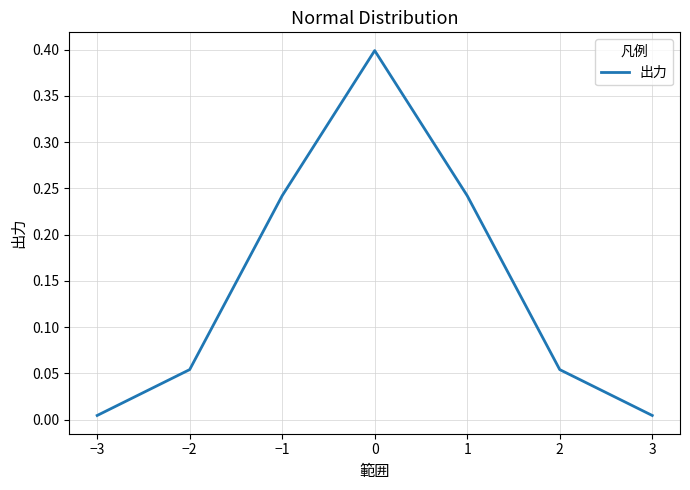

True or false: the data shows 0.4 at −1.

False